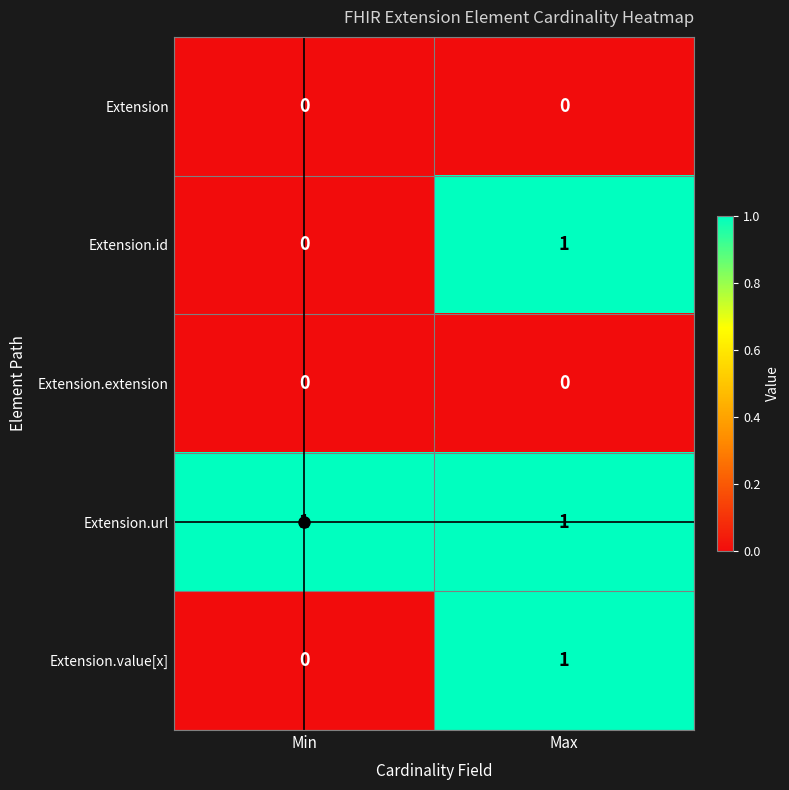

At which label is Extension.id closest to 0?

Min